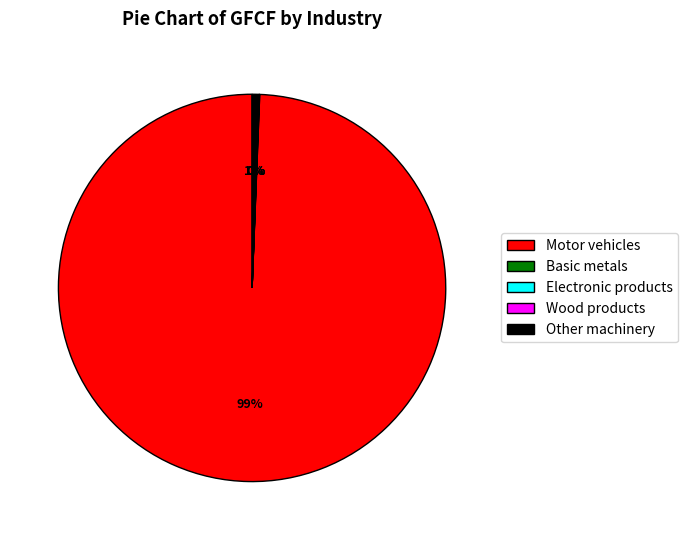

Is there a majority slice in this chart?

Yes